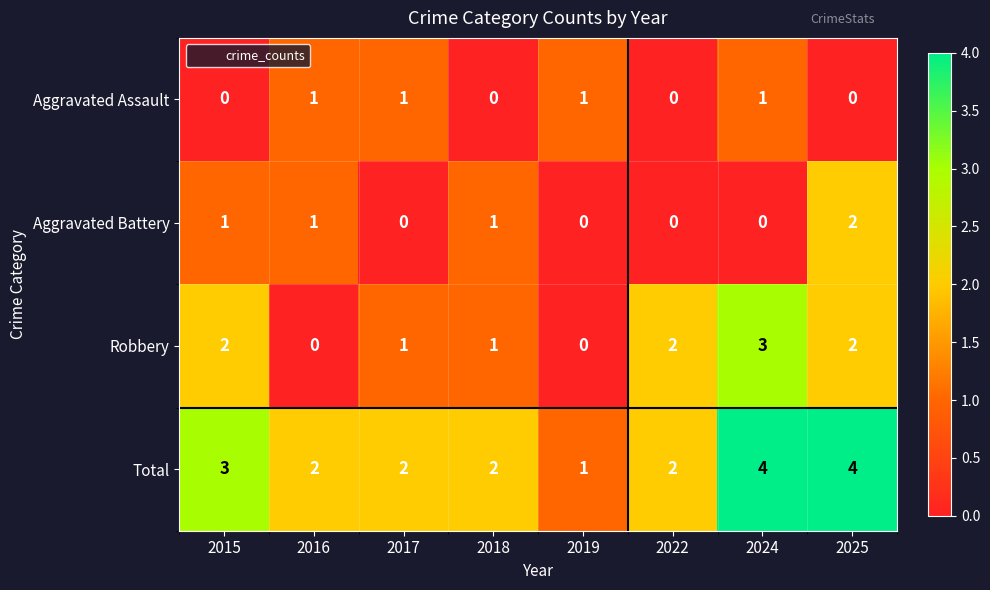

At 2024, list the series in order from smallest to largest.

Aggravated Battery, Aggravated Assault, Robbery, Total